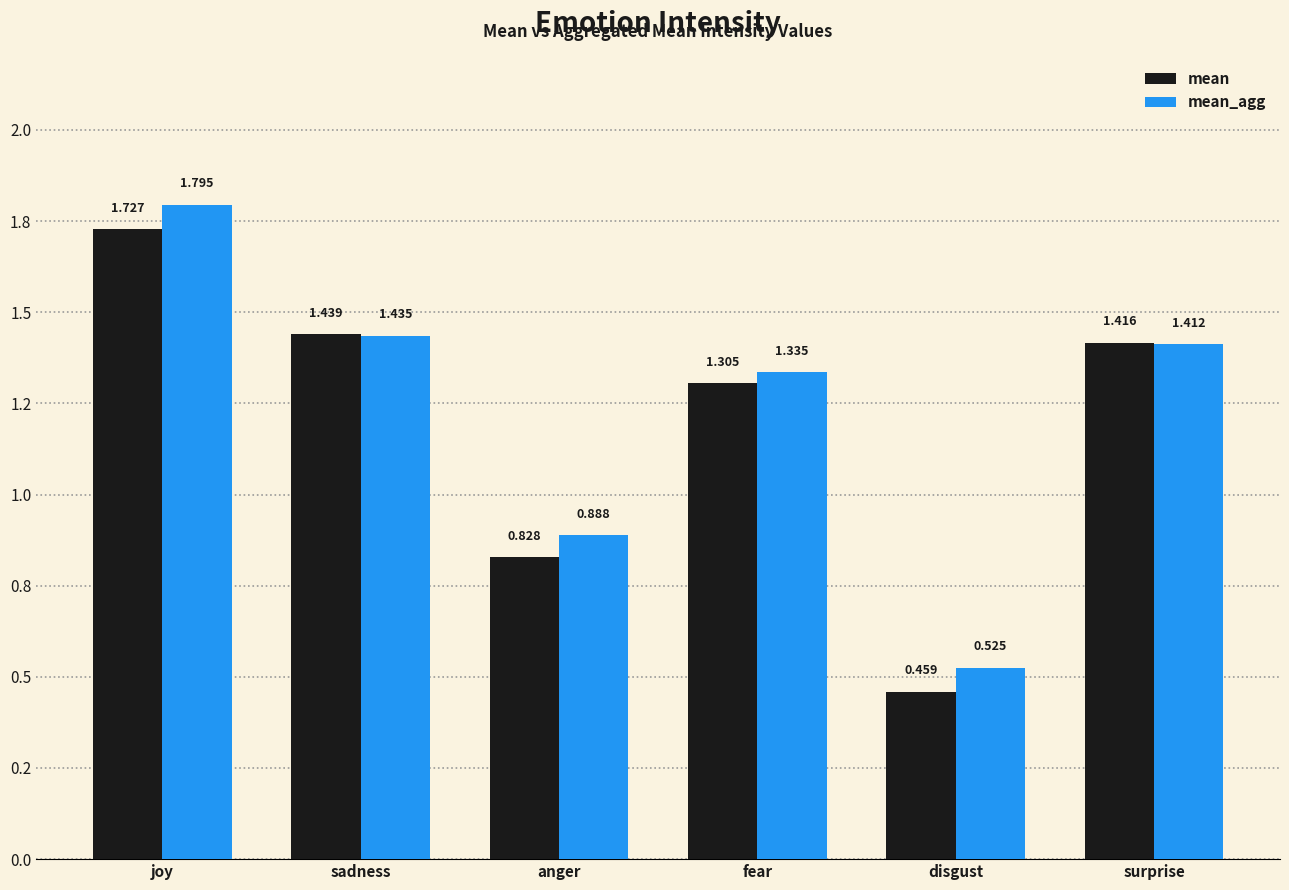

List the labels in order of mean value, smallest first.

disgust, anger, fear, surprise, sadness, joy